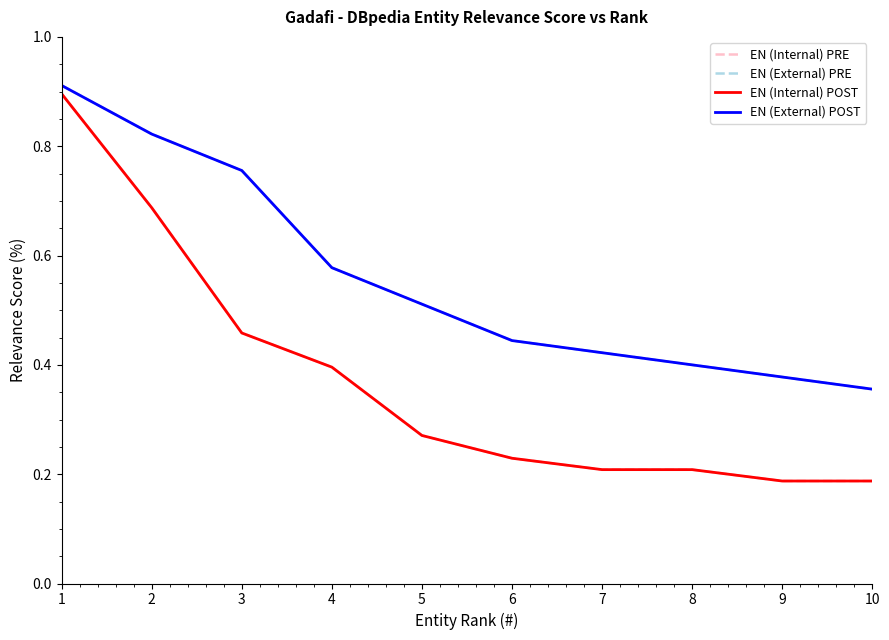

Which category has the highest value across all series?

1